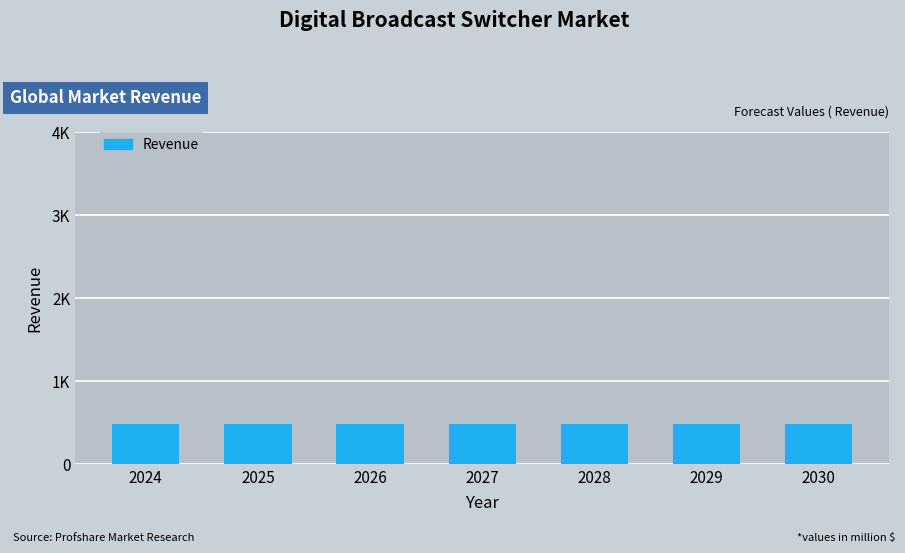

What is the maximum value shown in the chart?

484